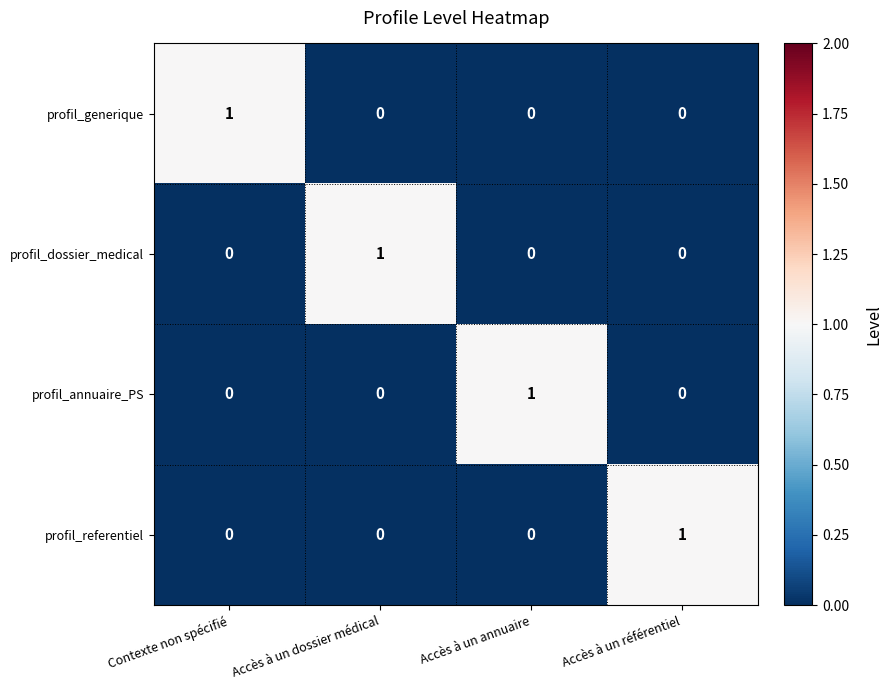

The profil_referentiel series shows 1 at Accès à un dossier médical. True or false?

False